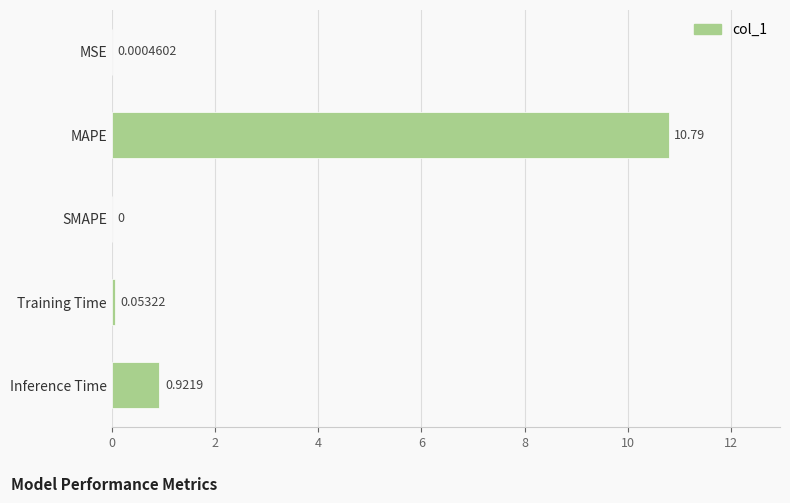

Where is the data nearest to the value 5?

Inference Time